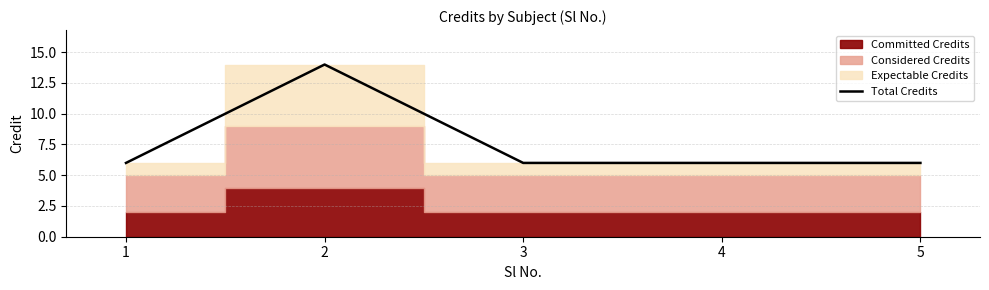

Approximately how many times larger is the value at 4 compared to 5?

1.0